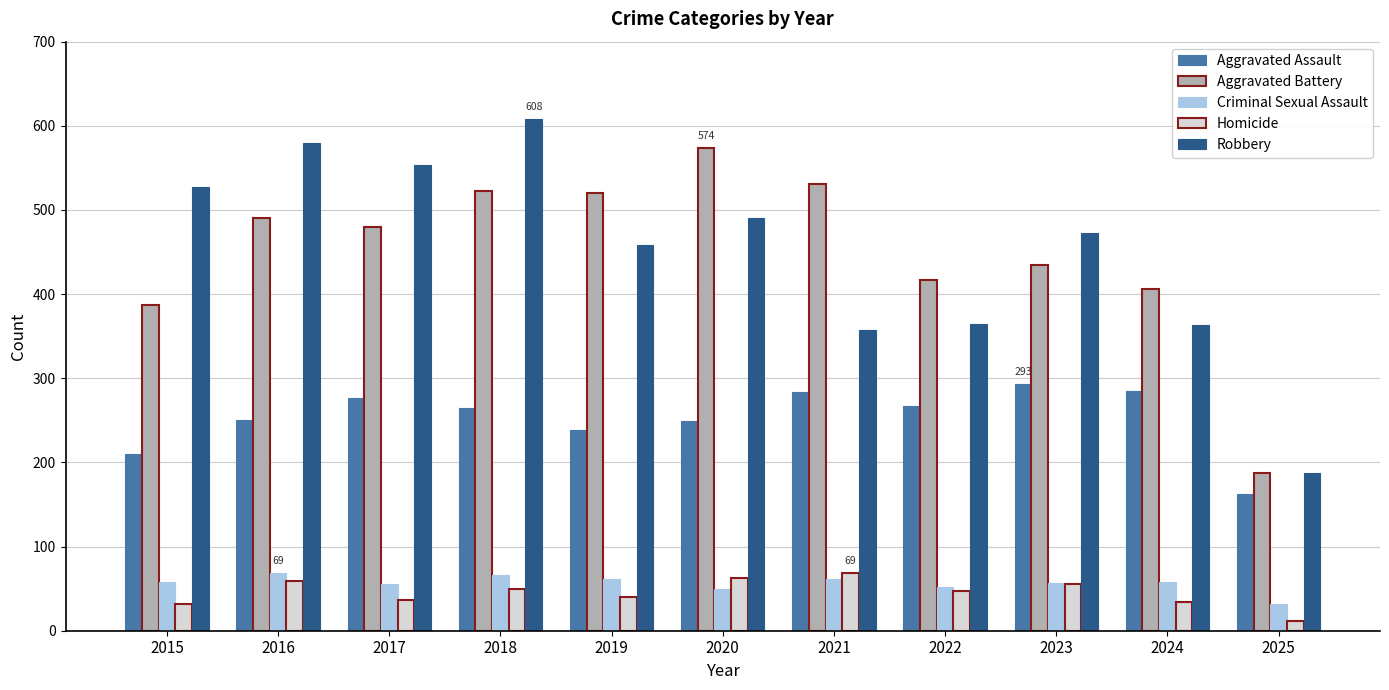

What is the total value across all series at 2016?

1448